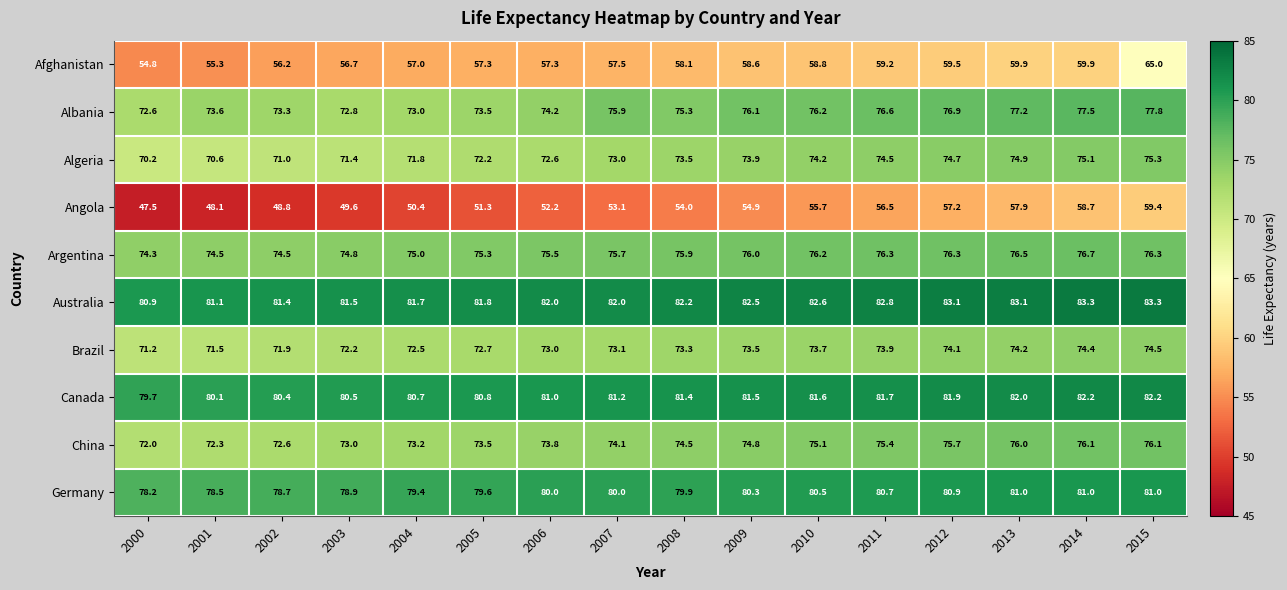

At which category is the sum across all series the highest?

2015